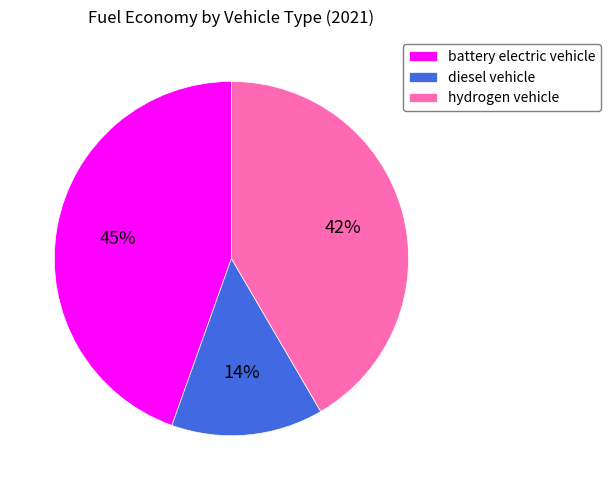

Is it true that diesel vehicle is 25% of the pie?

False